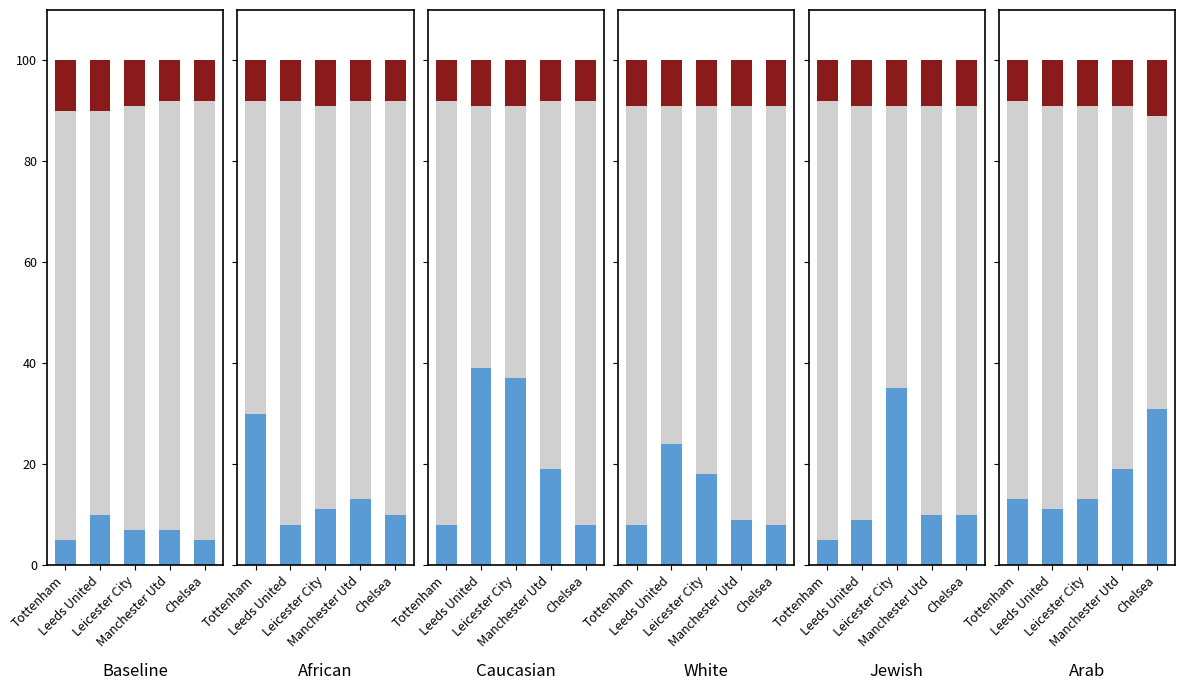

Is the value of Red at Leicester City greater than the value of Blue at Leicester City?

No